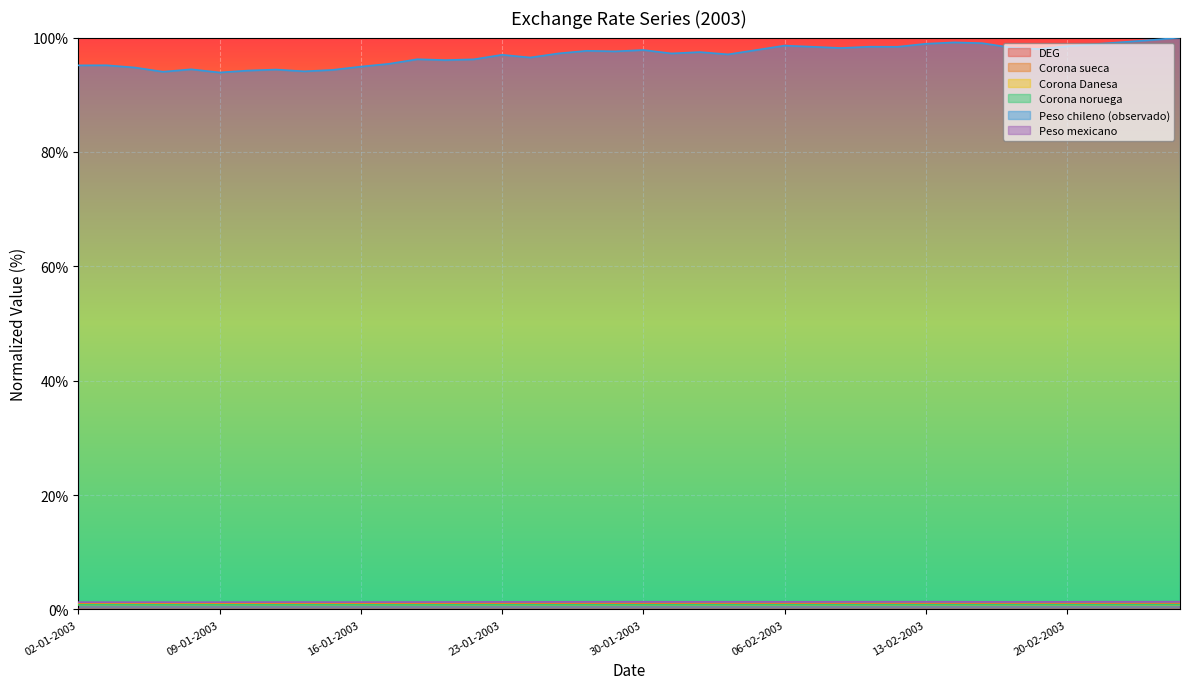

Where is the first local maximum for Corona Danesa?

03-01-2003